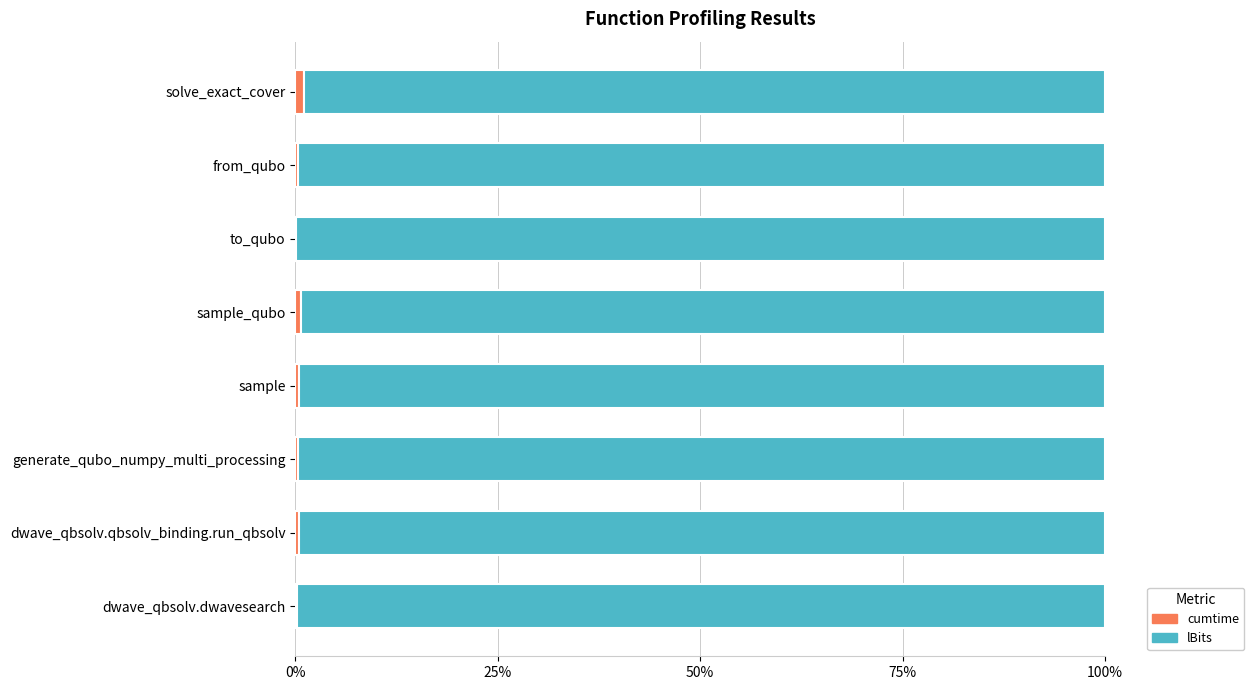

What are all the series names shown in the legend?

cumtime, lBits